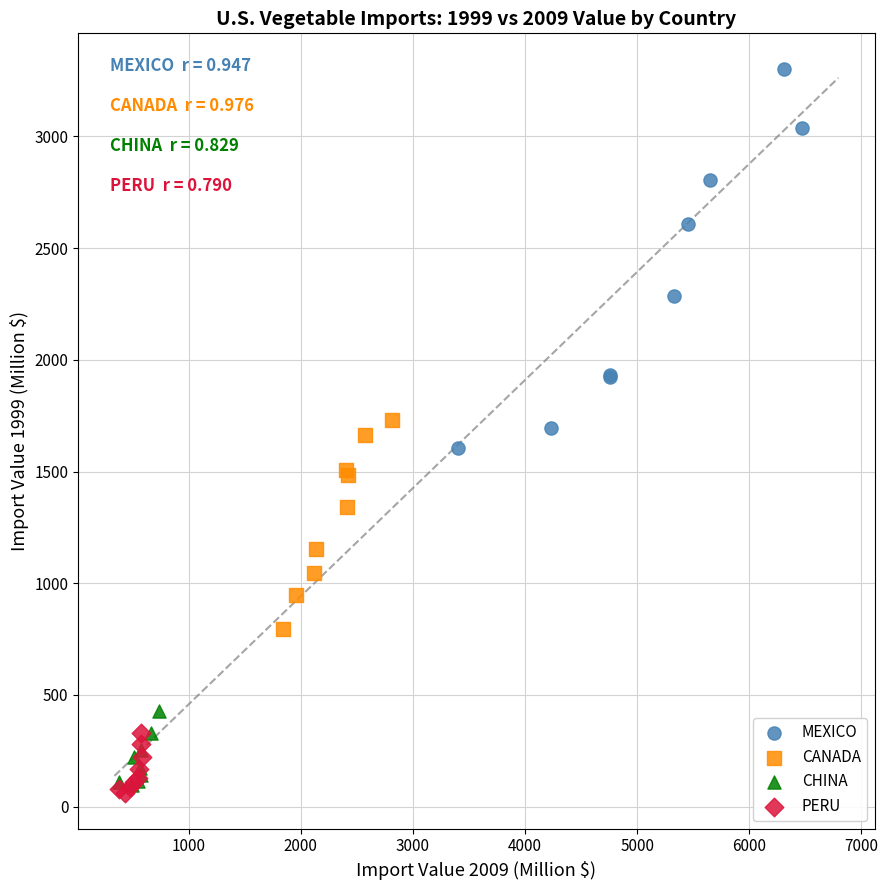

Which series has the largest Y range (max minus min)?

MEXICO